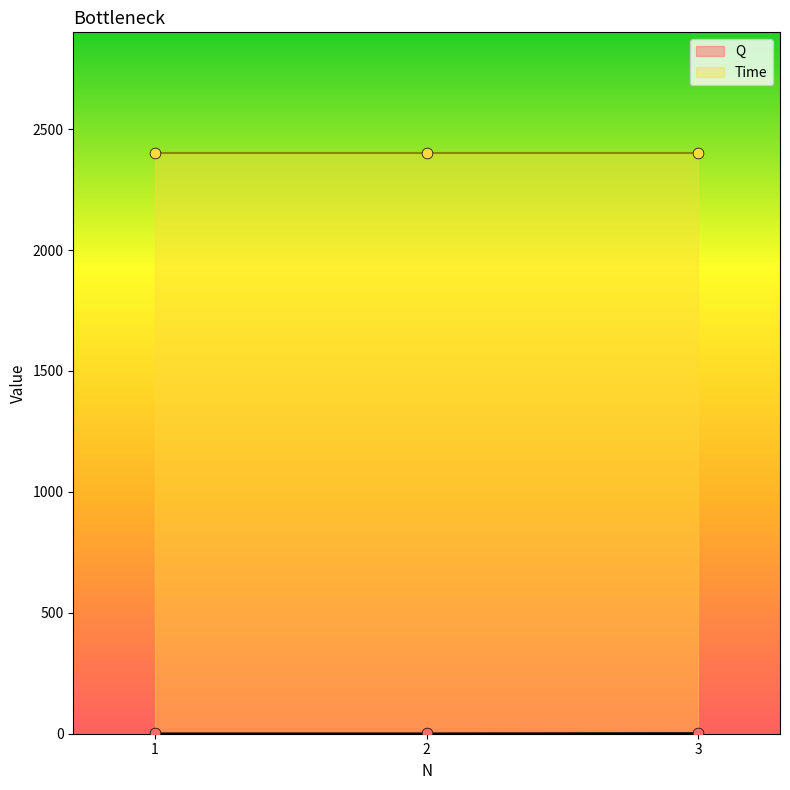

Between 2 and 1, which is larger?

2